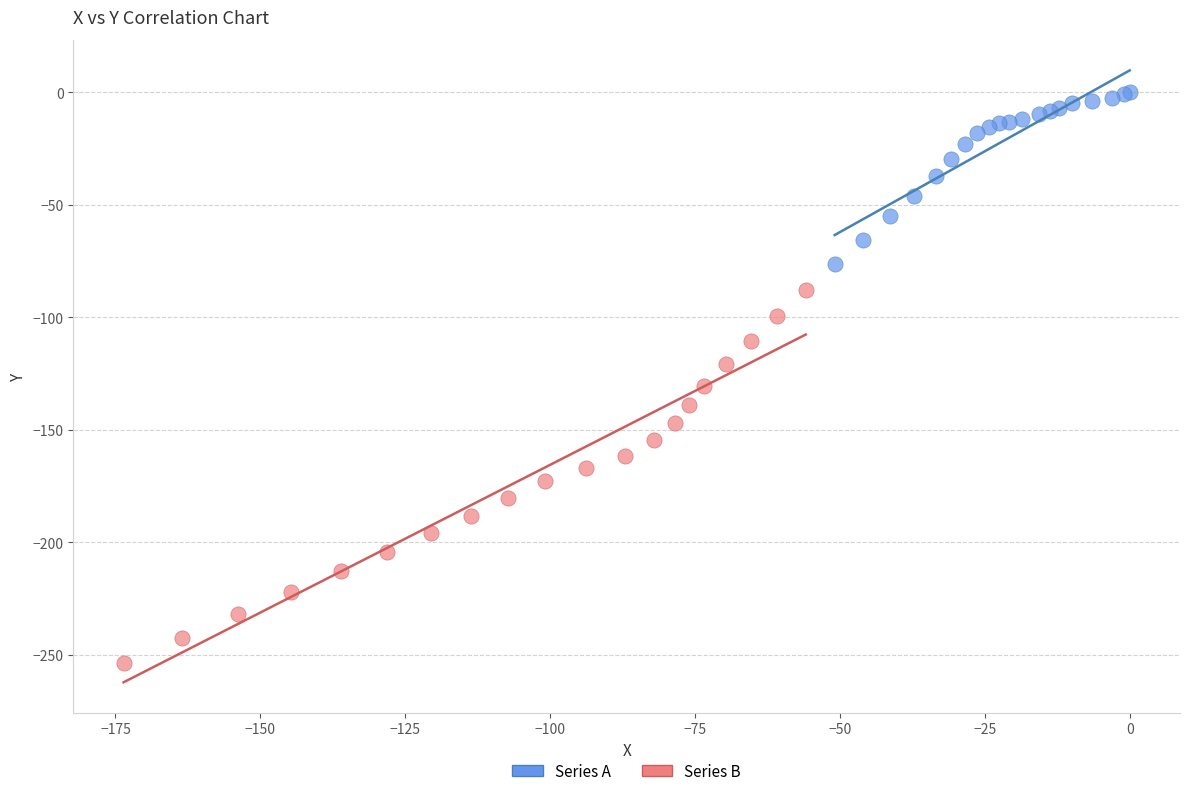

Which series contains the lowest Y value?

Series B